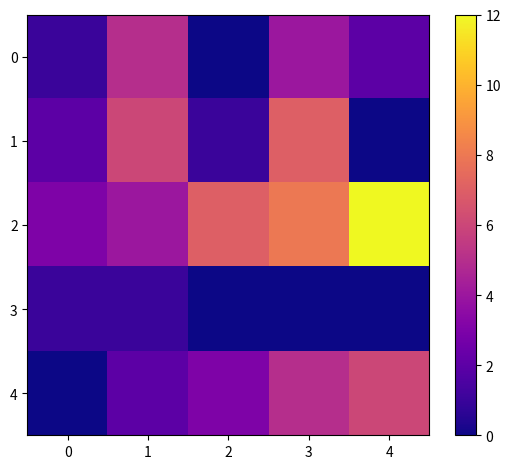

Reading left to right, what are all the values shown in this chart?

0: 0=1	1=5	2=0	3=4	4=2
1: 0=2	1=6	2=1	3=7	4=0
2: 0=3	1=4	2=7	3=8	4=12
3: 0=1	1=1	2=0	3=0	4=0
4: 0=0	1=2	2=3	3=5	4=6